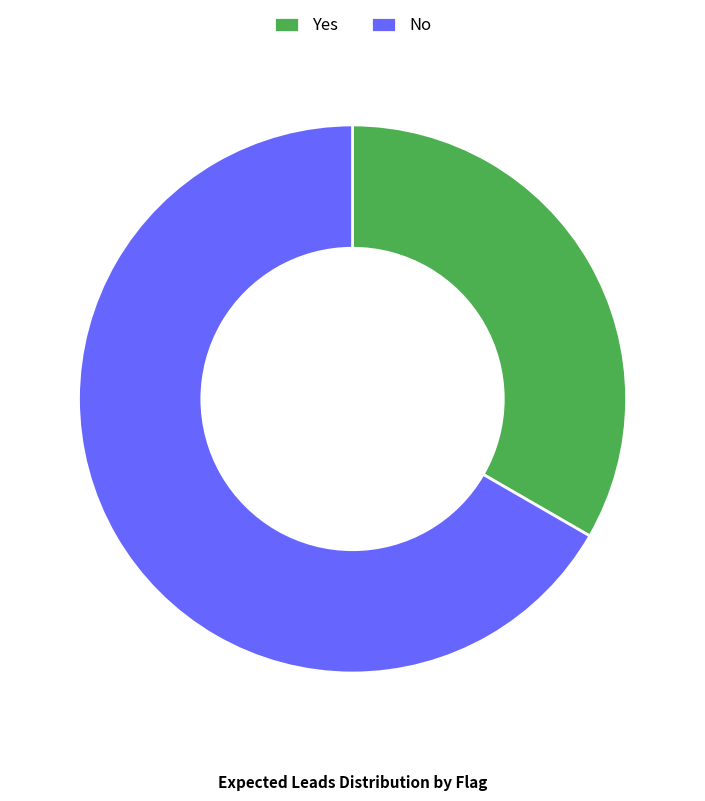

How many slices are in this pie chart?

2